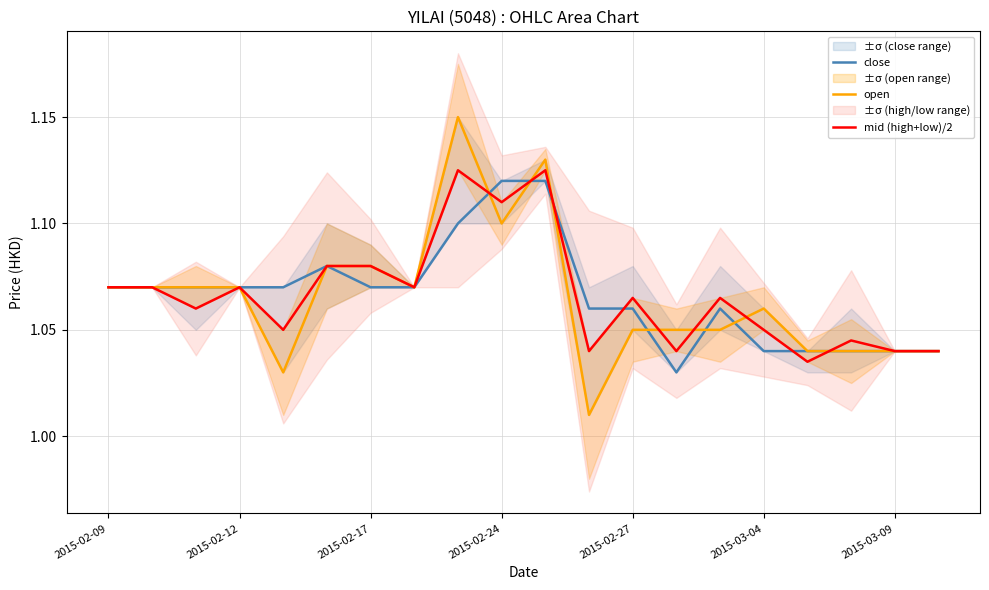

The mid (high+low)/2 series shows 1.1 at 2015-02-27. True or false?

True